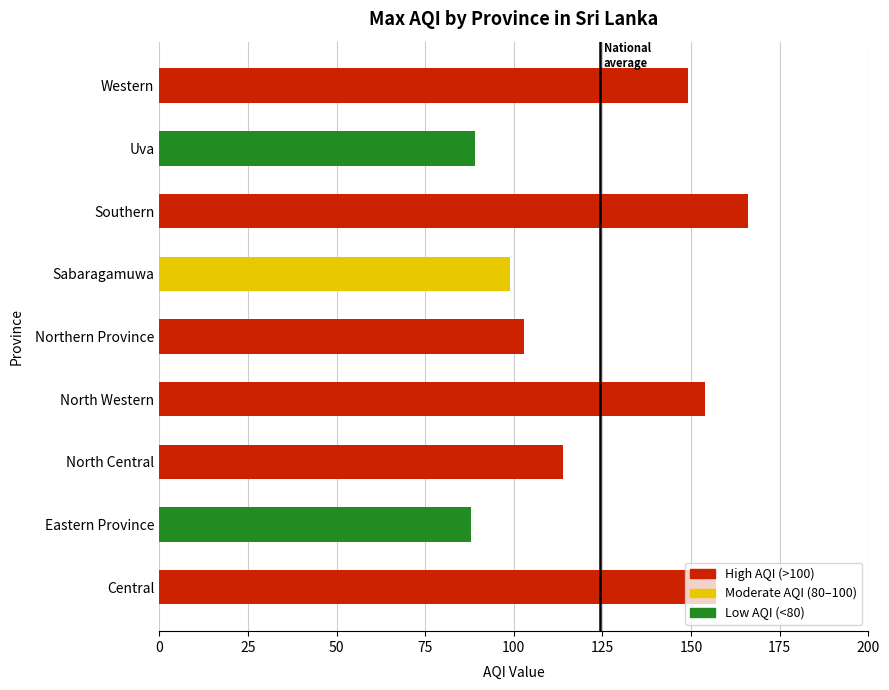

What is the difference between the maximum and second lowest values?

77